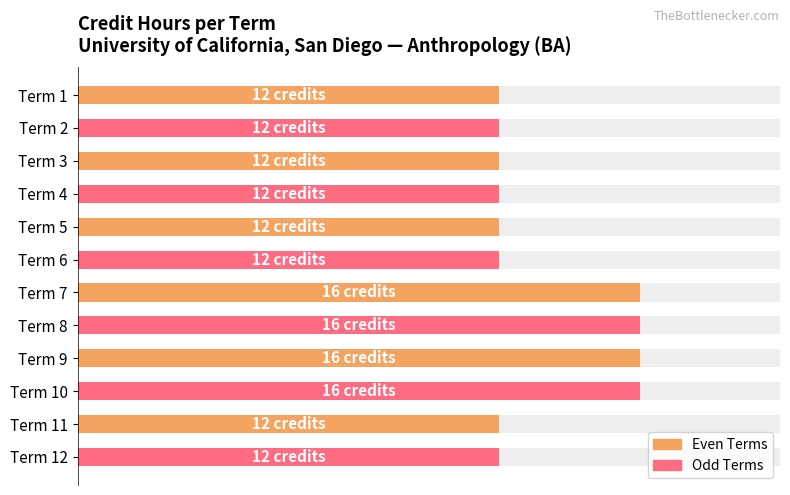

True or false: the data shows 12 at Term 12.

True